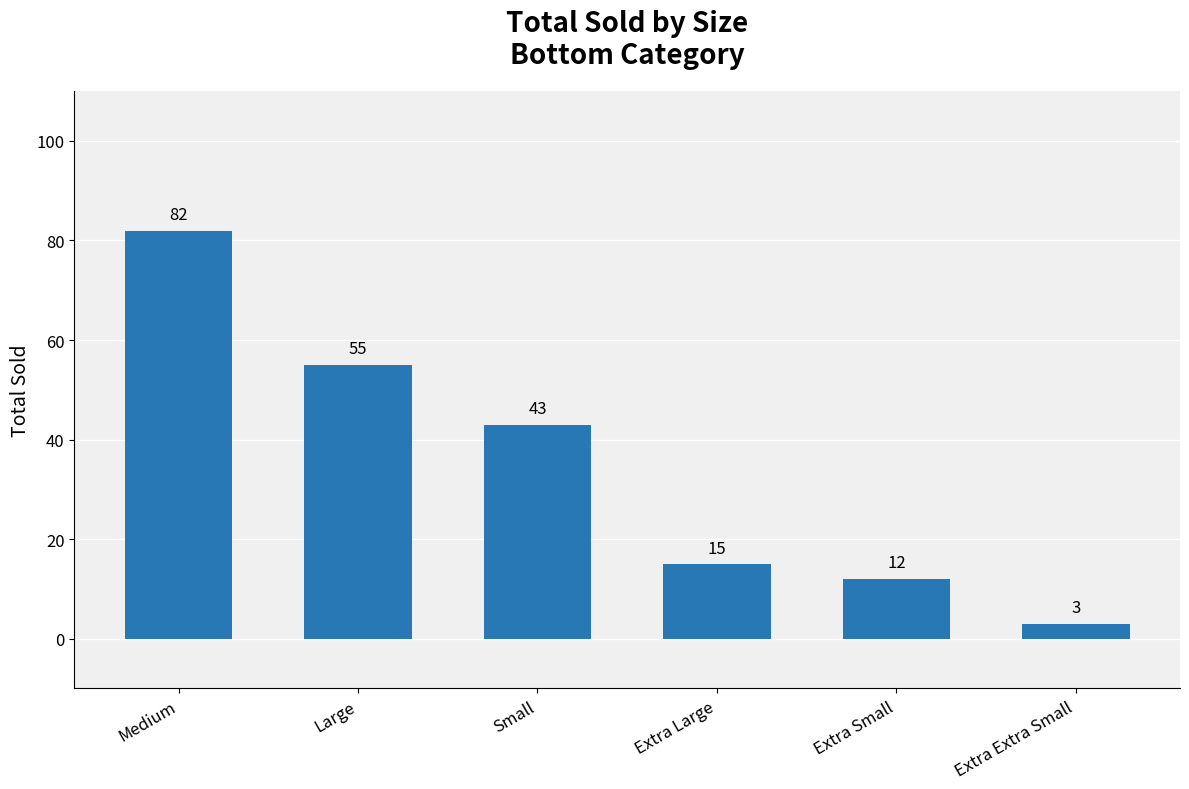

Reading left to right, extract all data points from this chart.

82	55	43	15	12	3